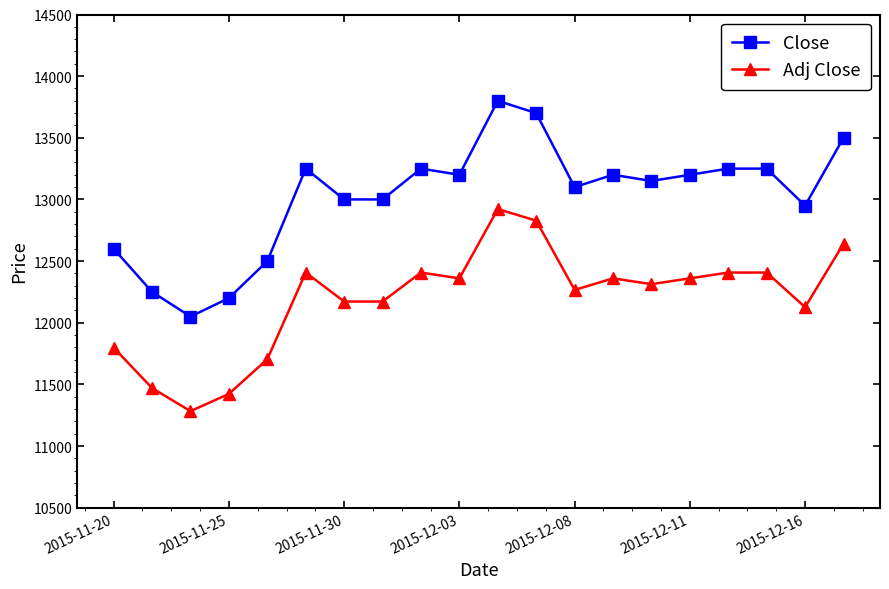

Which series has the widest spread of values?

Close